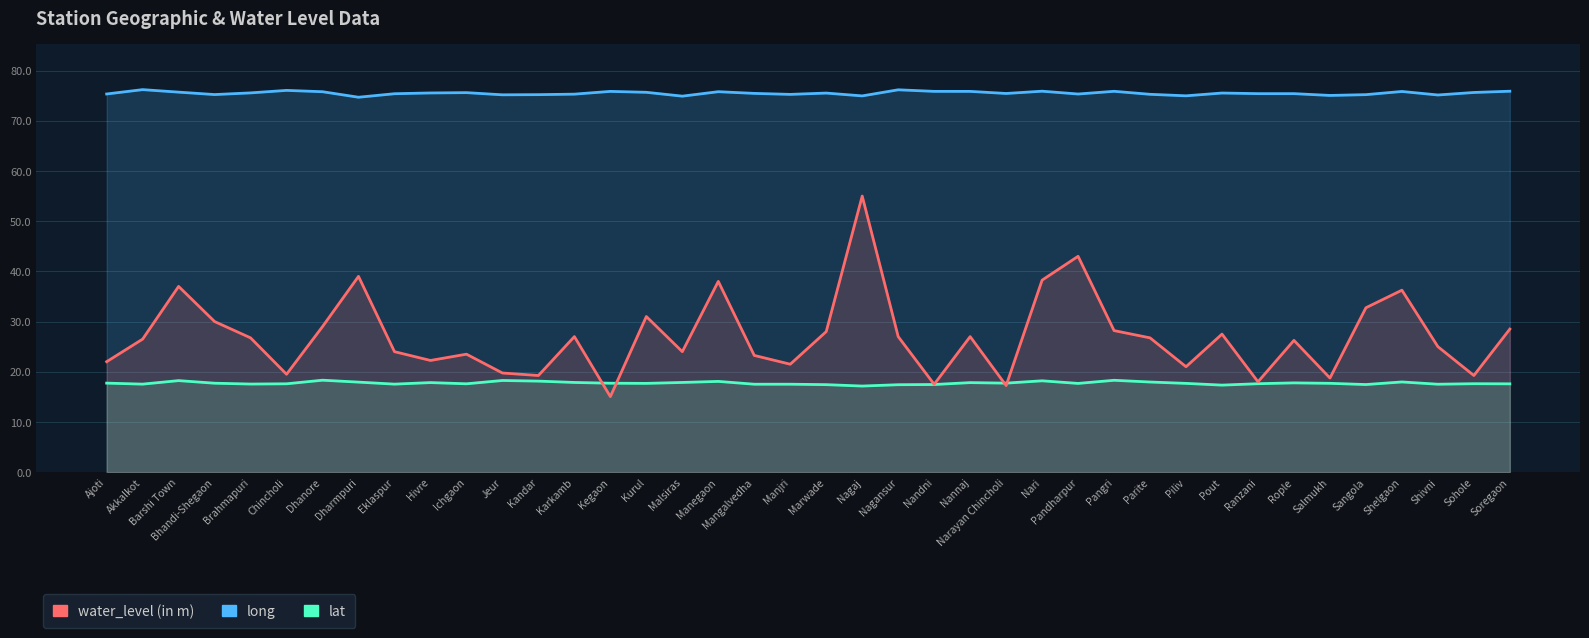

Which category has the highest value in the water_level (in m) series?

Nagaj